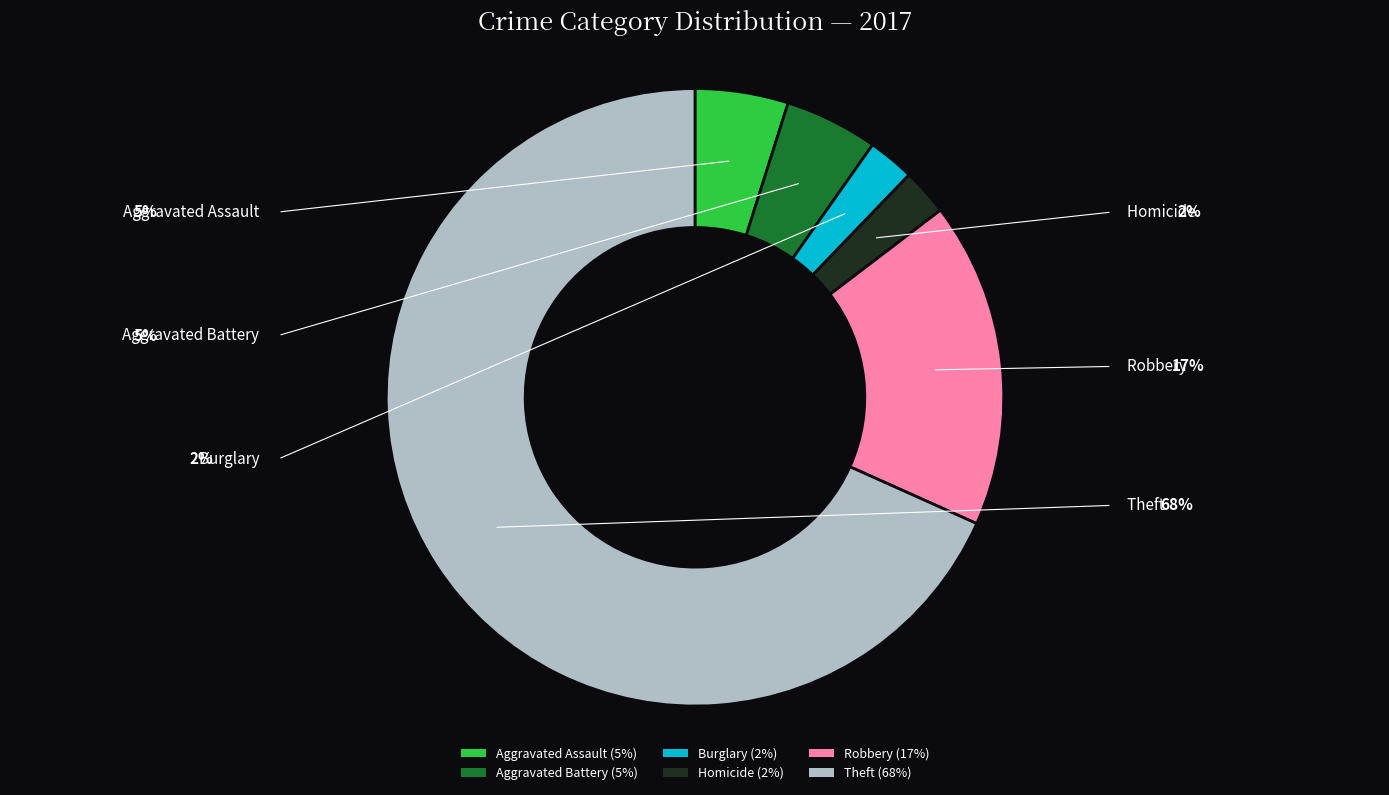

Is there any slice that represents more than half of the pie?

Yes